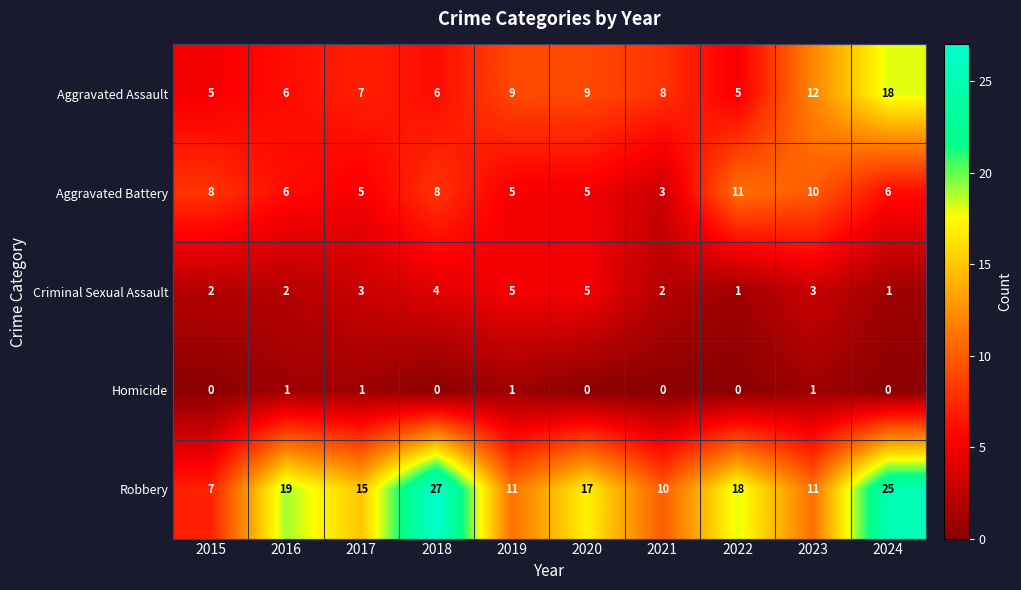

At which category is the sum across all series the highest?

2024